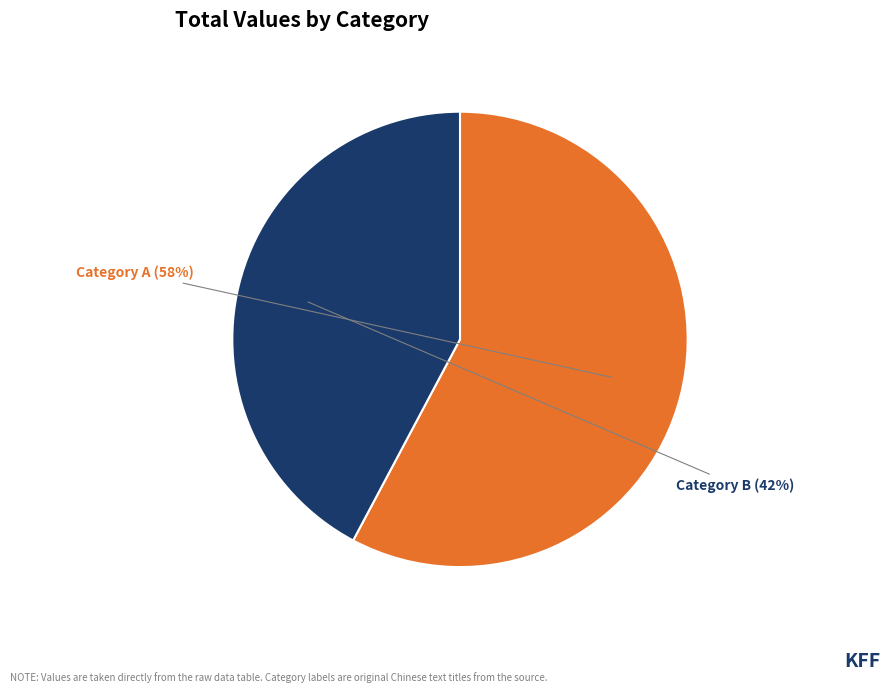

How many segments does this pie chart have?

2